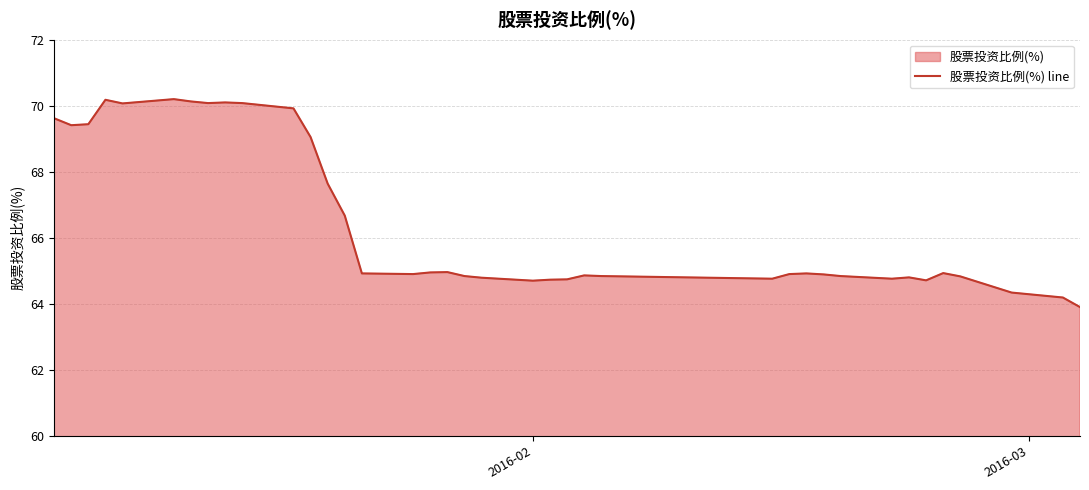

Does the chart have visible grid lines?

Yes